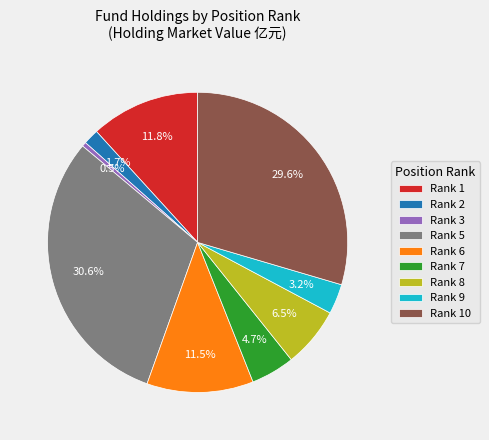

What portion of the pie excludes Rank 5?

69.4%